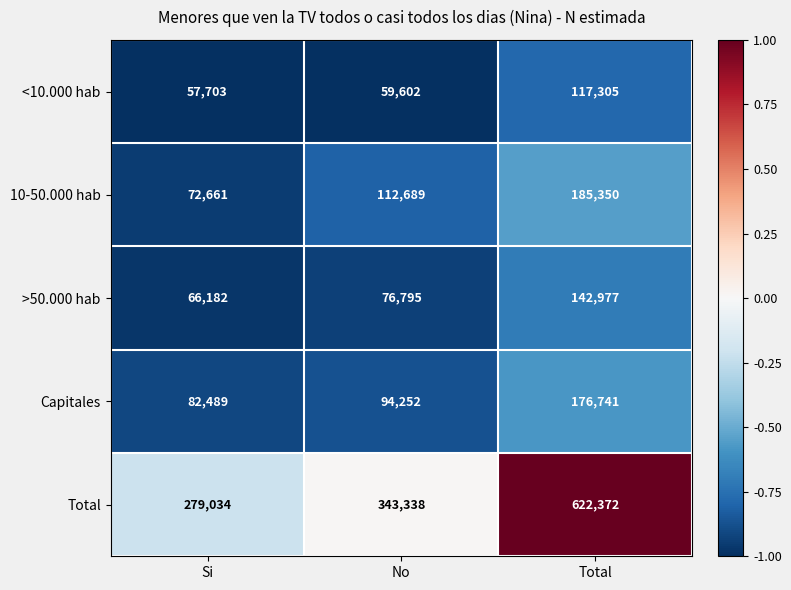

What is the total value across all series at Si?

558069